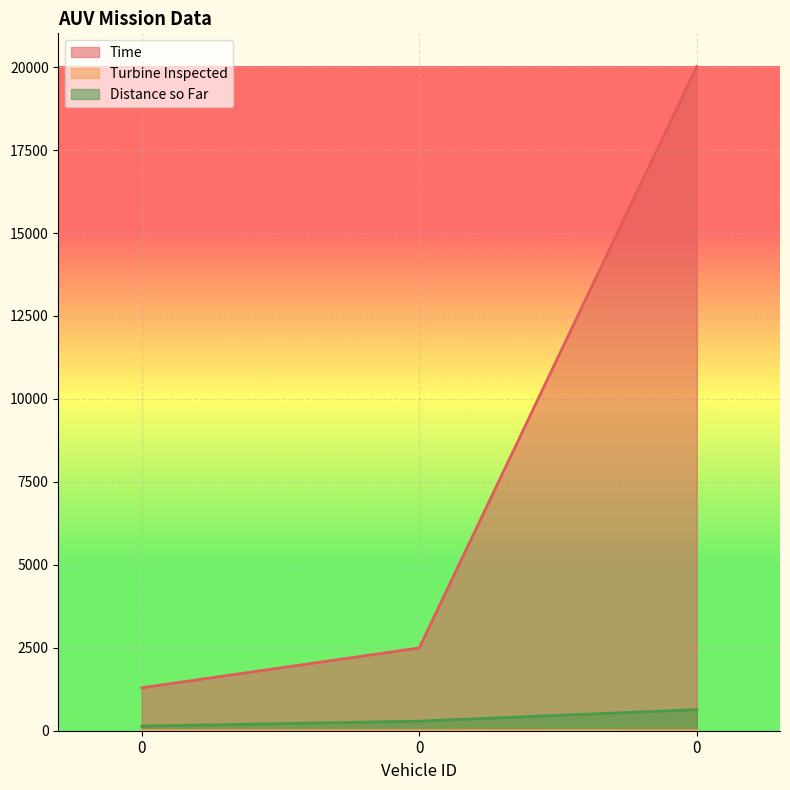

How many data points in Distance so Far are less than 289?

1